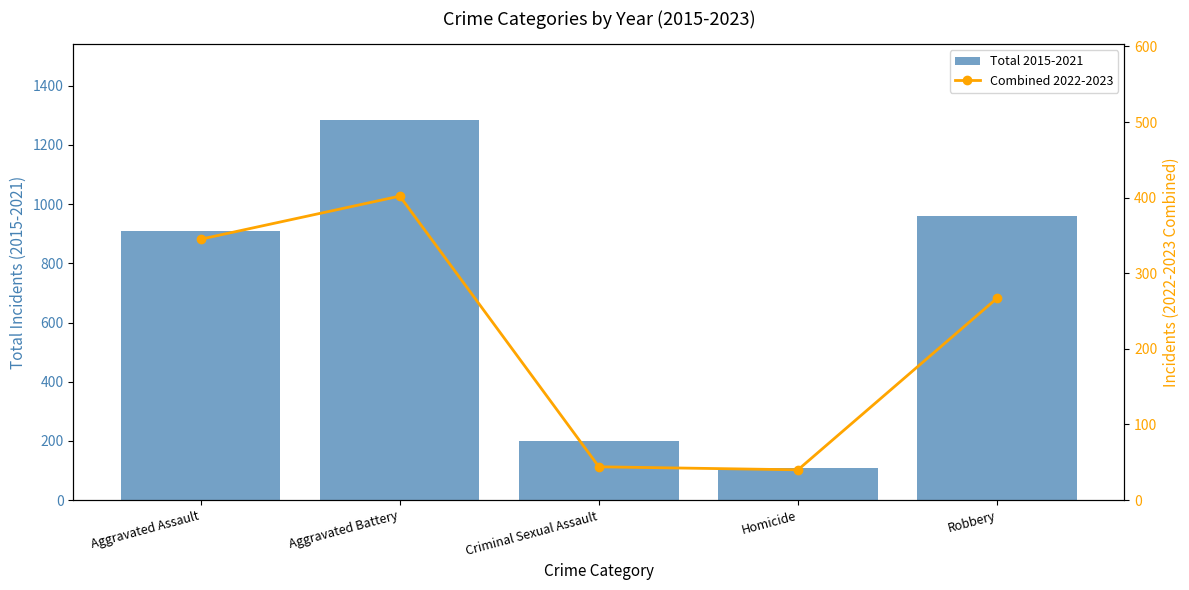

What is the label of the 3rd bar from the right?

Criminal Sexual Assault